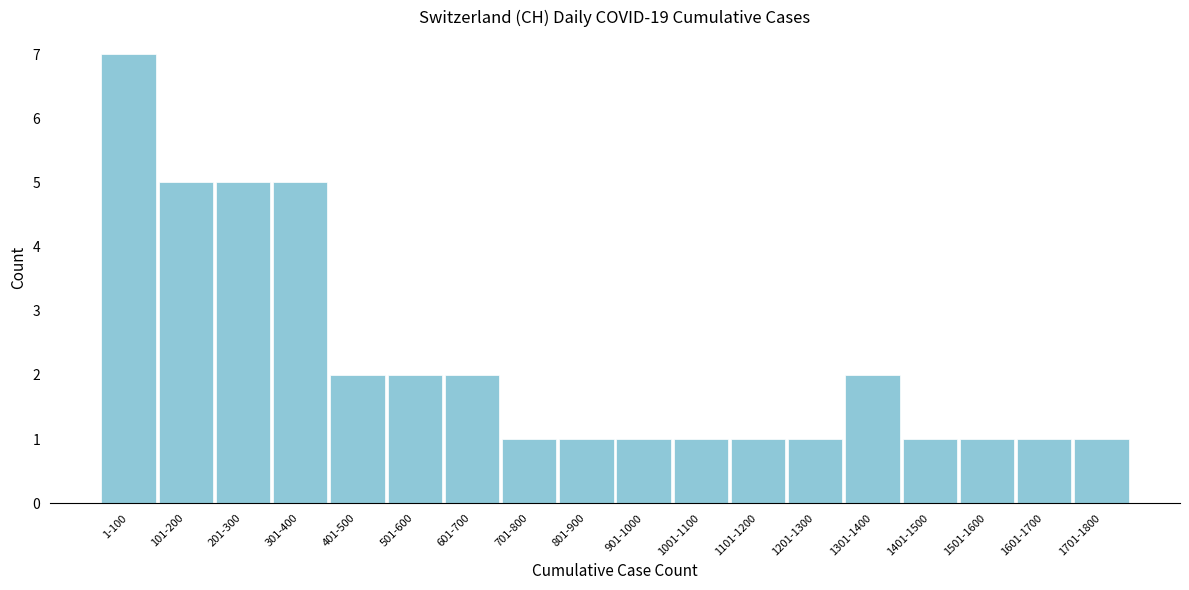

Reading left to right, transcribe all the data shown in this chart.

7	5	5	5	2	2	2	1	1	1	1	1	1	2	1	1	1	1